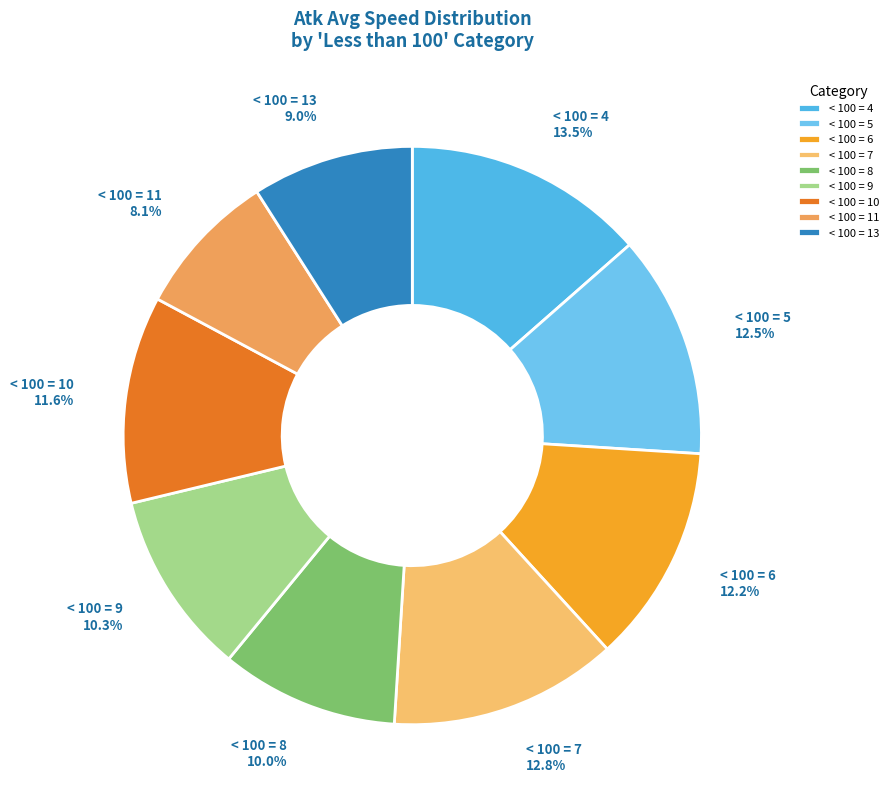

Count the number of slices in the pie.

9